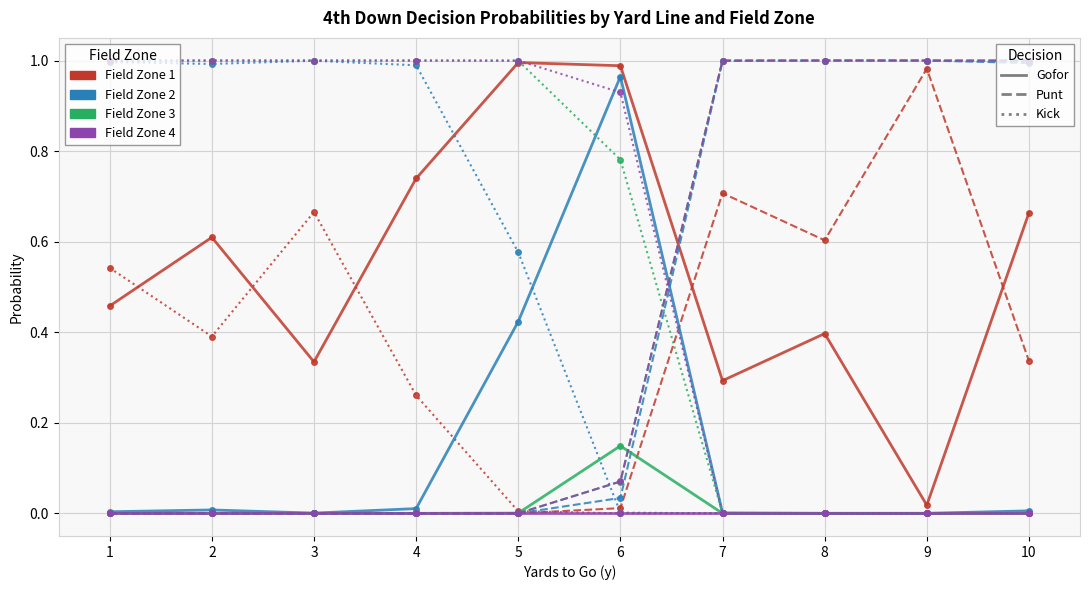

The value of gofor at 11 is 0.0. True or false?

False